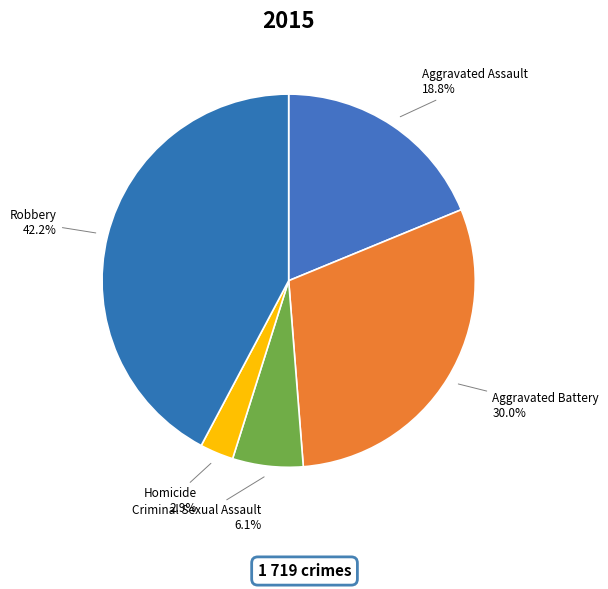

Is it true that Aggravated Battery is 30% of the pie?

True